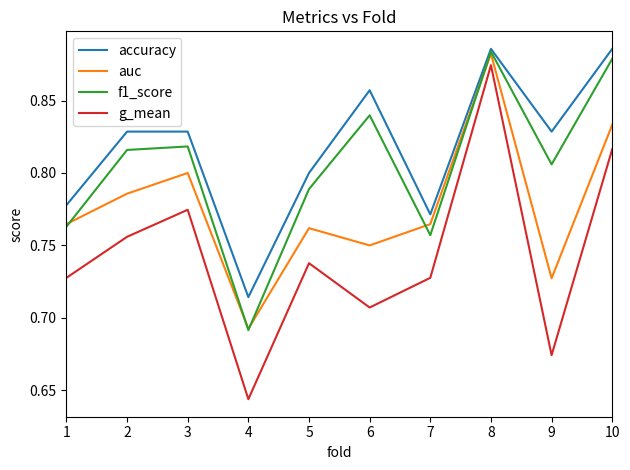

What is the spread (max minus min) of values at 1?

0.1